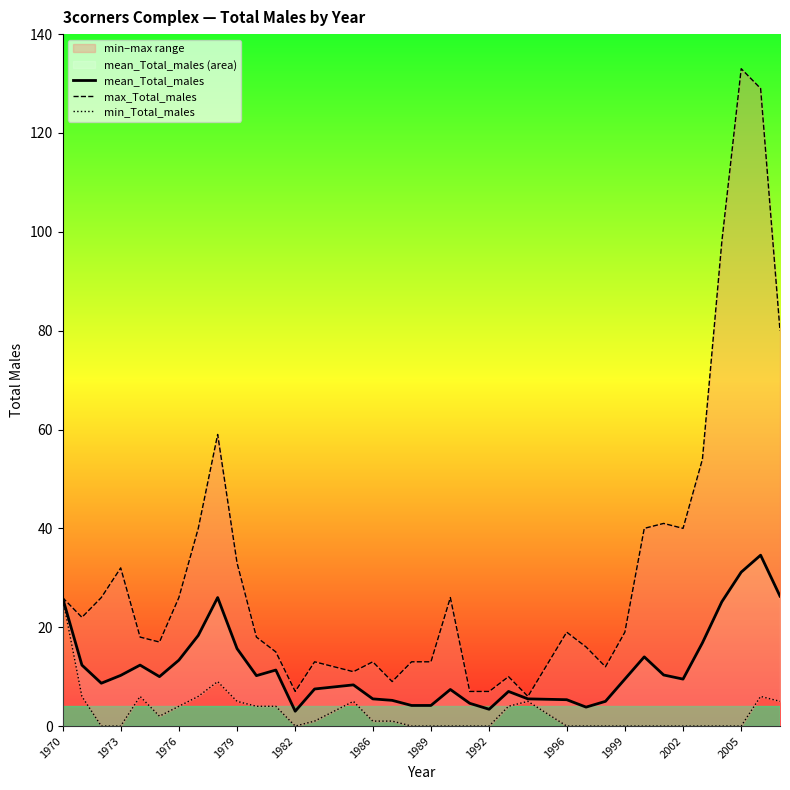

True or false: mean_Total_males has a value of 4.2 at 1989.

True